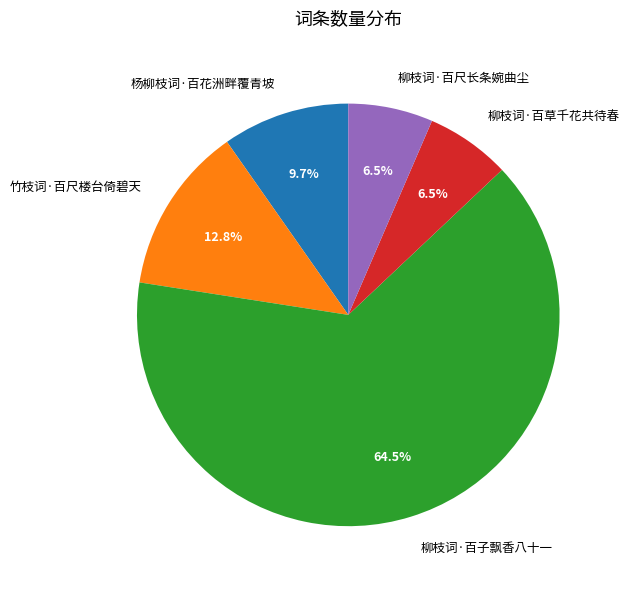

Do 杨柳枝词·百花洲畔覆青坡 and 竹枝词·百尺楼台倚碧天 together represent more than half of the pie?

No